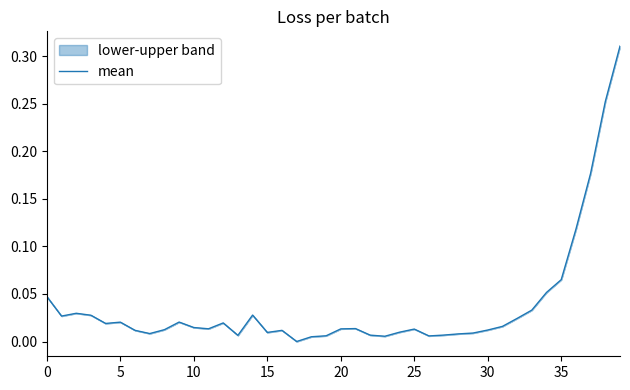

How many lines are shown in the chart?

1